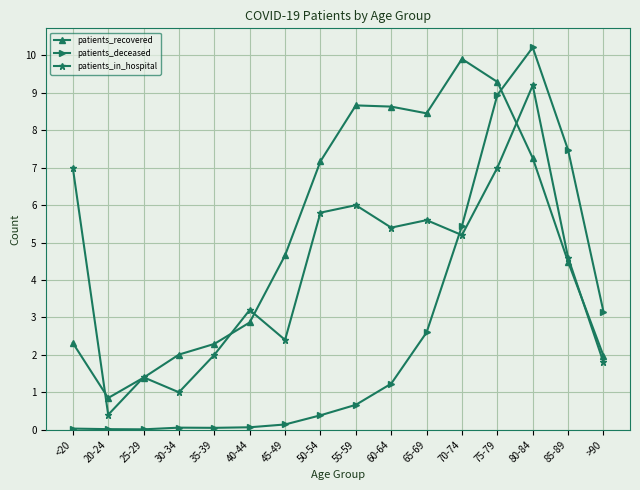

How many lines are shown in the chart?

3